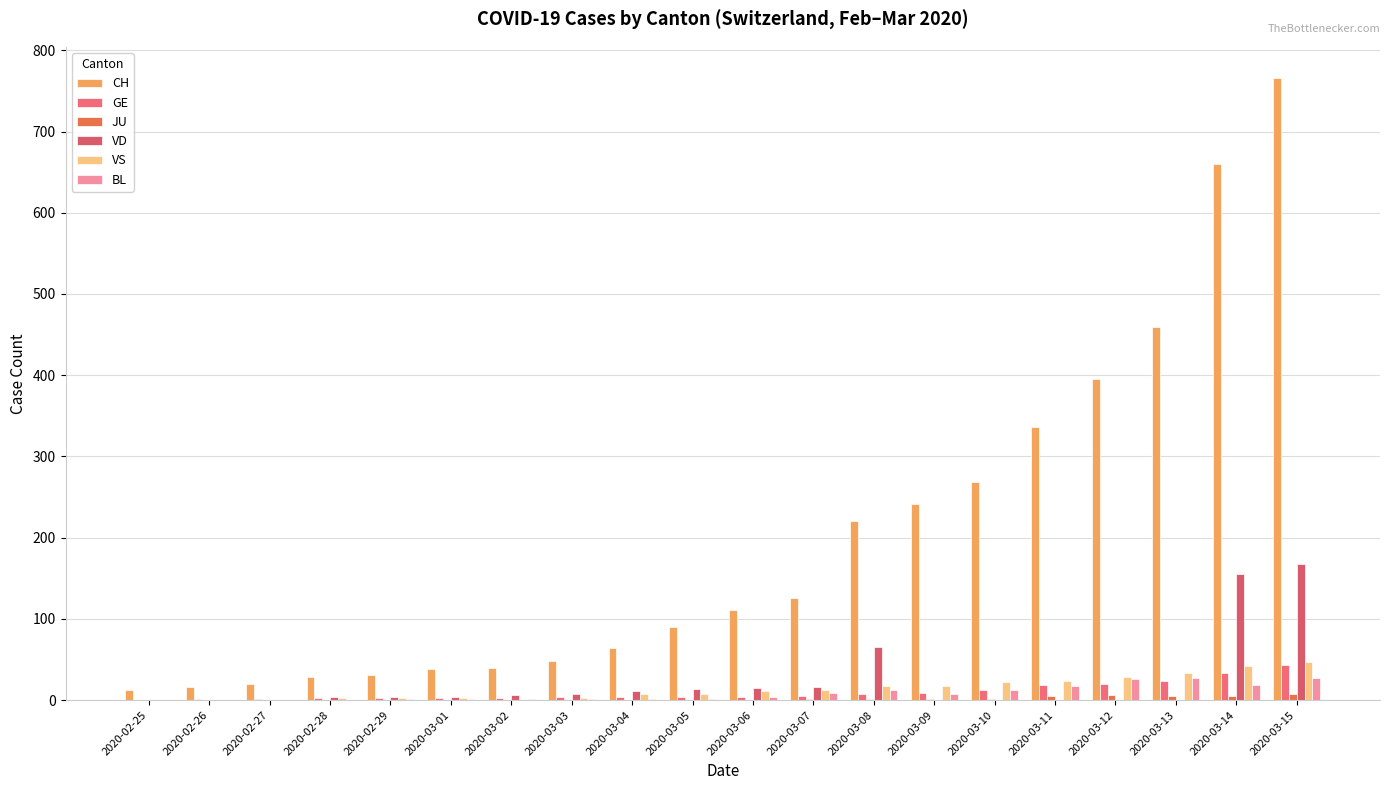

List the series in order of their peak value, highest first.

CH, VD, VS, GE, BL, JU